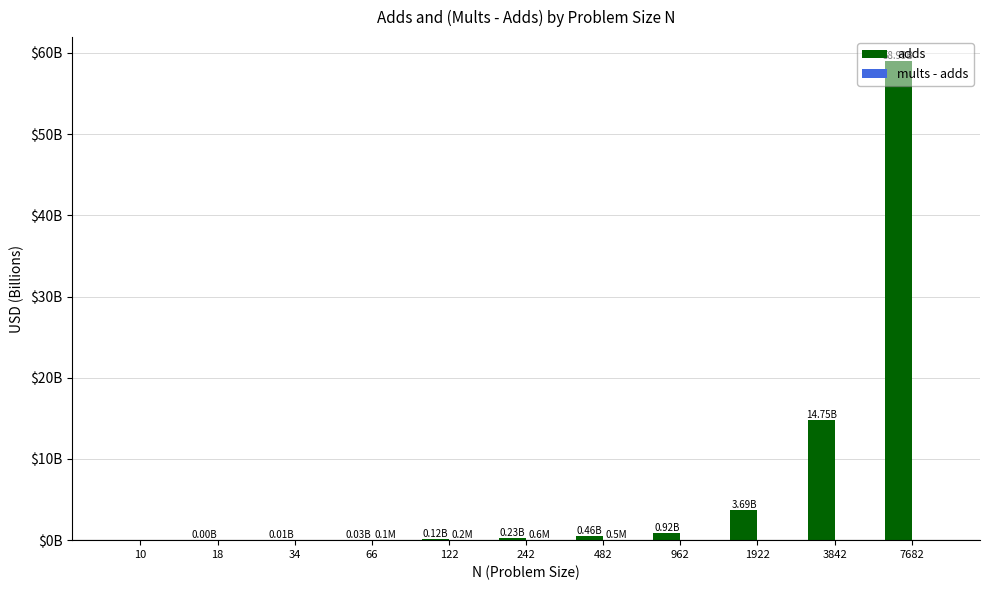

Rank the series by their maximum value, from lowest to highest.

mults - adds, adds